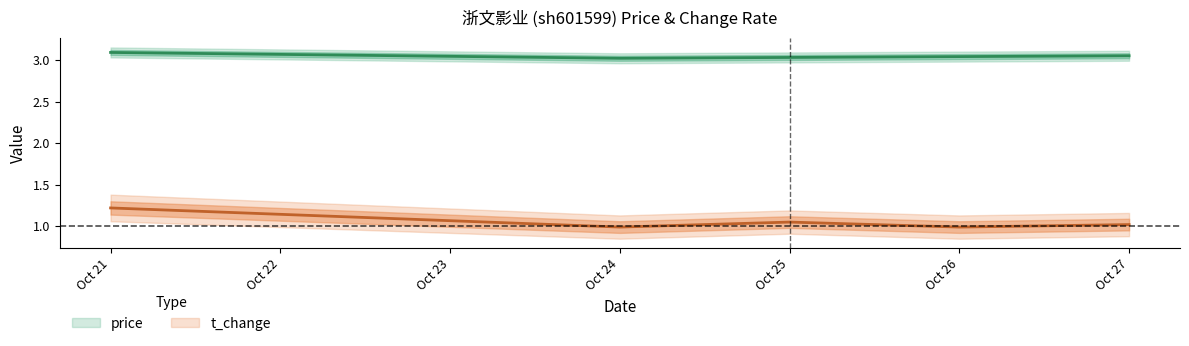

Which has a higher value, Oct 24 or Oct 25?

Oct 25